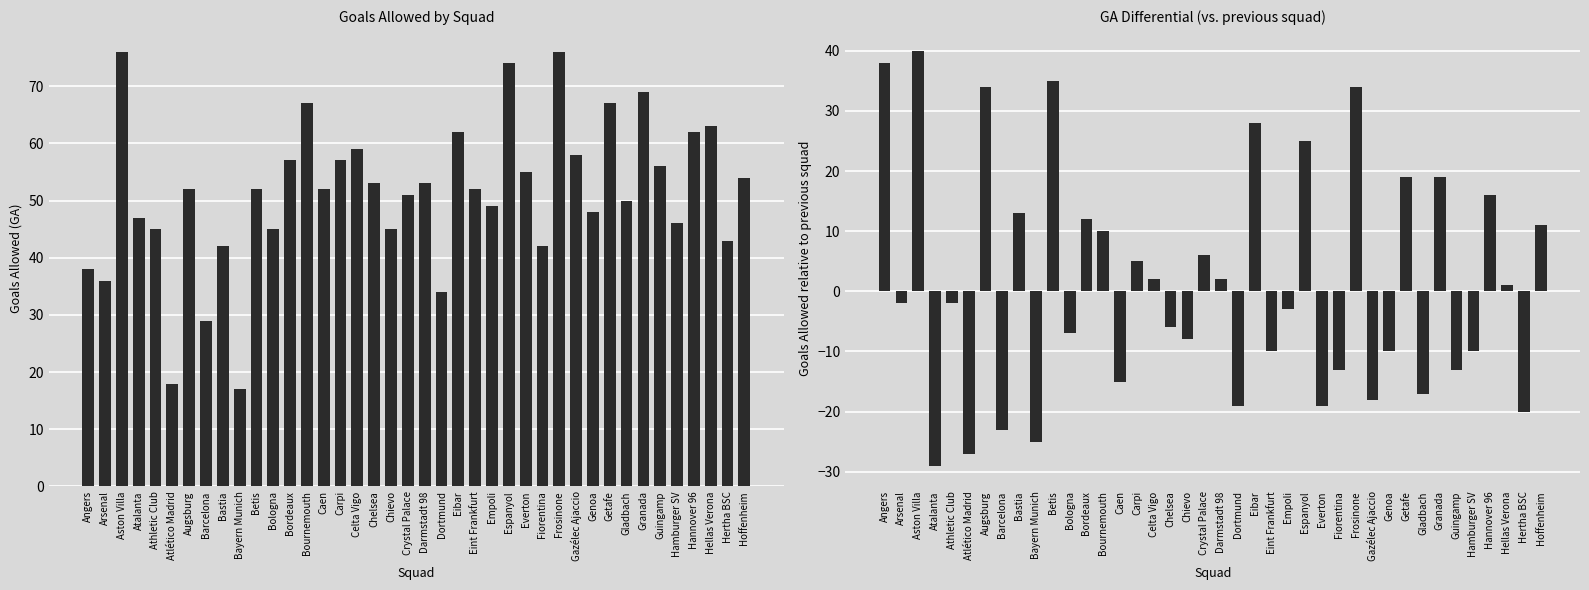

At which label is GA Differential closest to 5?

Carpi